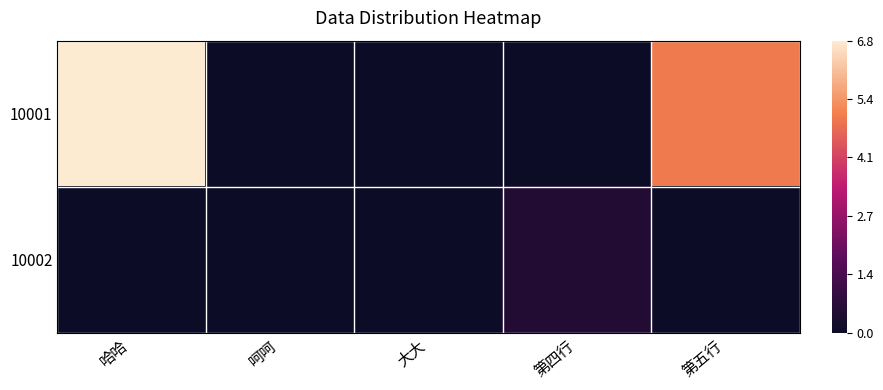

Count the 10002 values in the range 0 to 1.

5